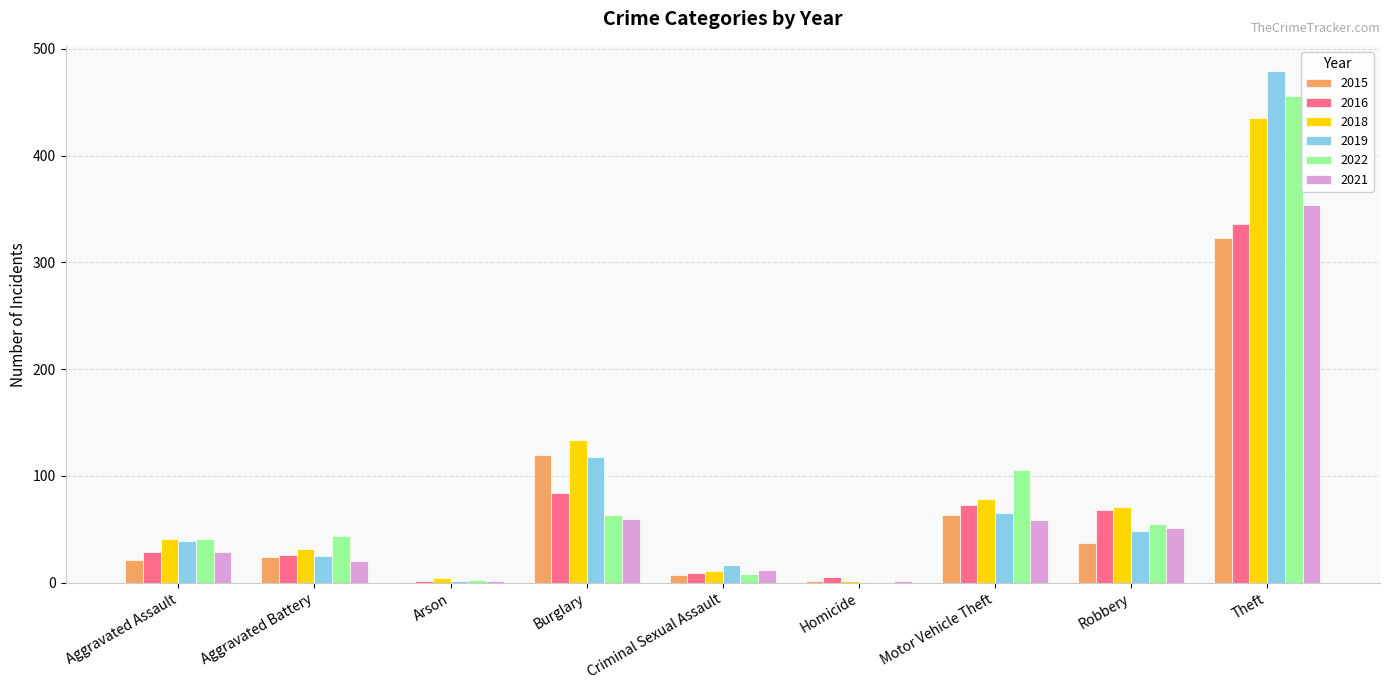

The 2016 series shows 30 at Motor Vehicle Theft. True or false?

False